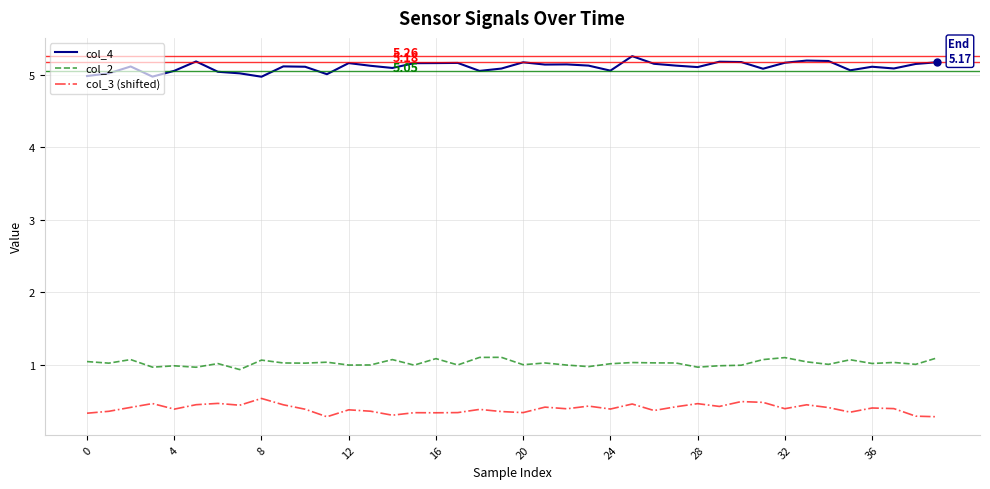

True or false: col_4 and col_2 cross at least once.

False